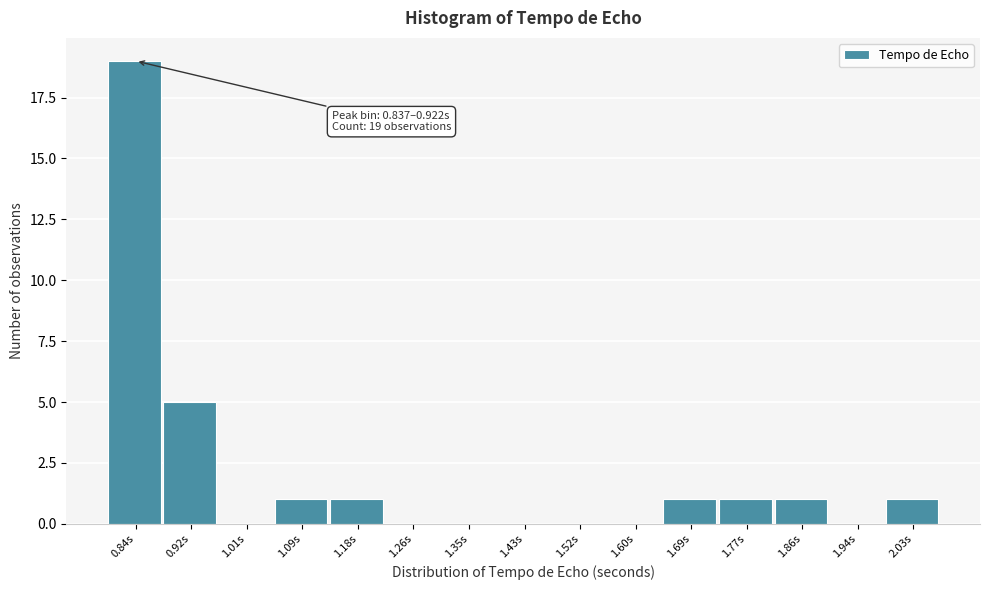

Reading right to left, what are all the values shown in this chart?

2.03s=1	1.94s=0	1.86s=1	1.77s=1	1.69s=1	1.60s=0	1.52s=0	1.43s=0	1.35s=0	1.26s=0	1.18s=1	1.09s=1	1.01s=0	0.92s=5	0.84s=19